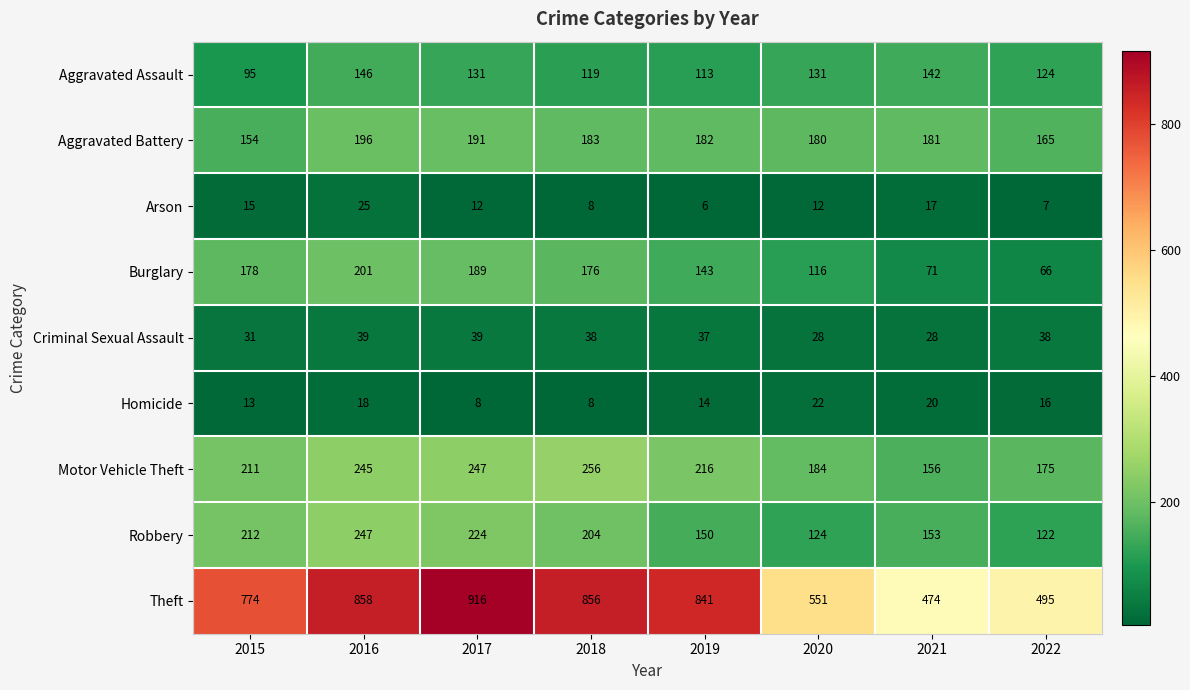

List the series in order of their peak value, lowest first.

Homicide, Arson, Criminal Sexual Assault, Aggravated Assault, Aggravated Battery, Burglary, Robbery, Motor Vehicle Theft, Theft